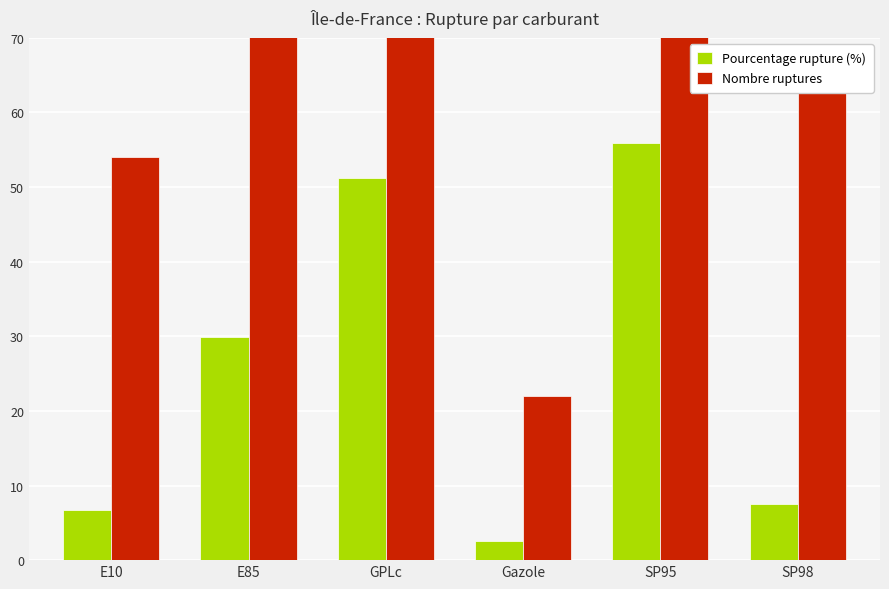

Which series has the largest total across all categories?

Nombre ruptures